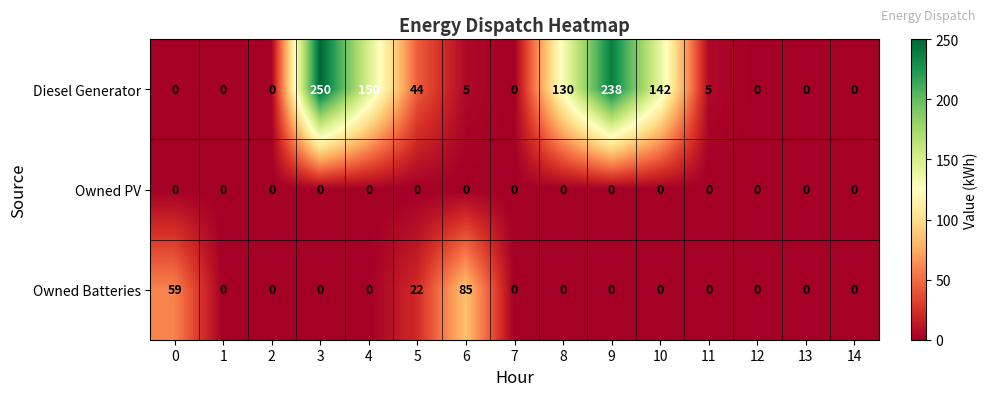

What is the difference between the highest and lowest values at 3?

250